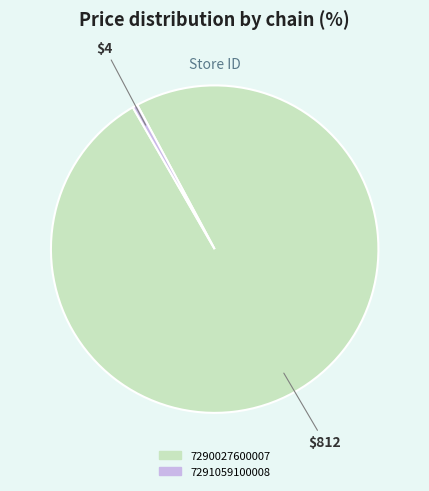

Rank the categories by value from lowest to highest.

7291059100008, 7290027600007